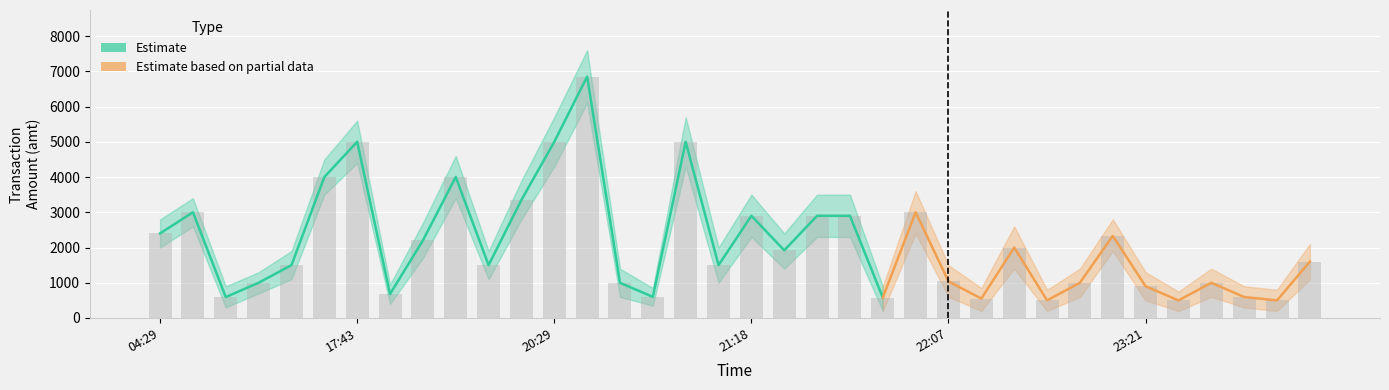

What is the greatest value displayed?

7600